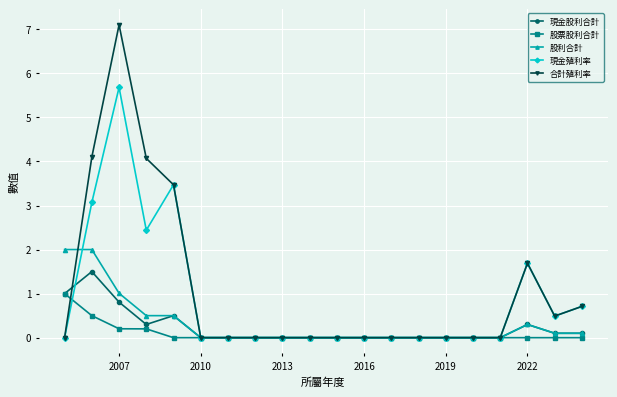

Which series has the widest spread of values?

合計殖利率